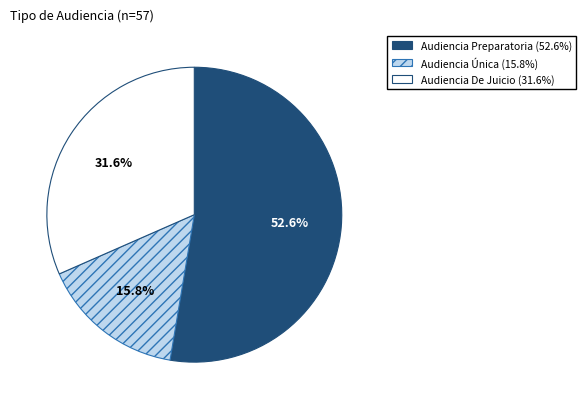

What percentage is the Audiencia De Juicio slice, to the nearest percent?

32%